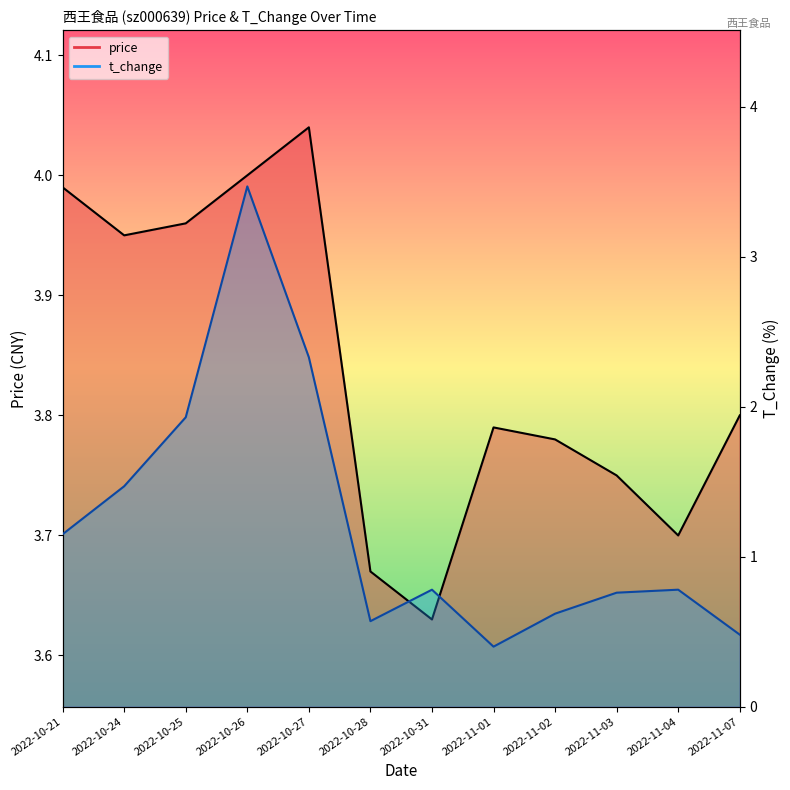

Does the chart have visible grid lines?

No